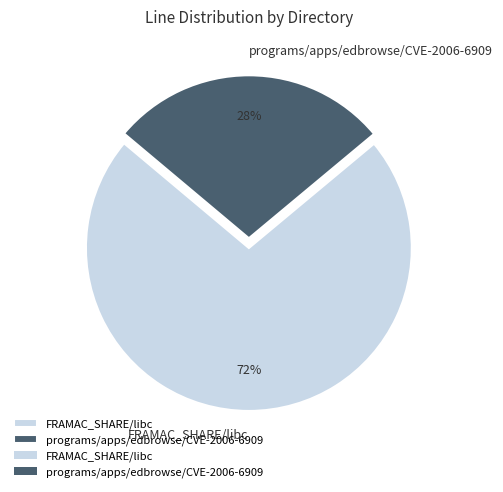

To the nearest percent, what is the average slice percentage?

50%